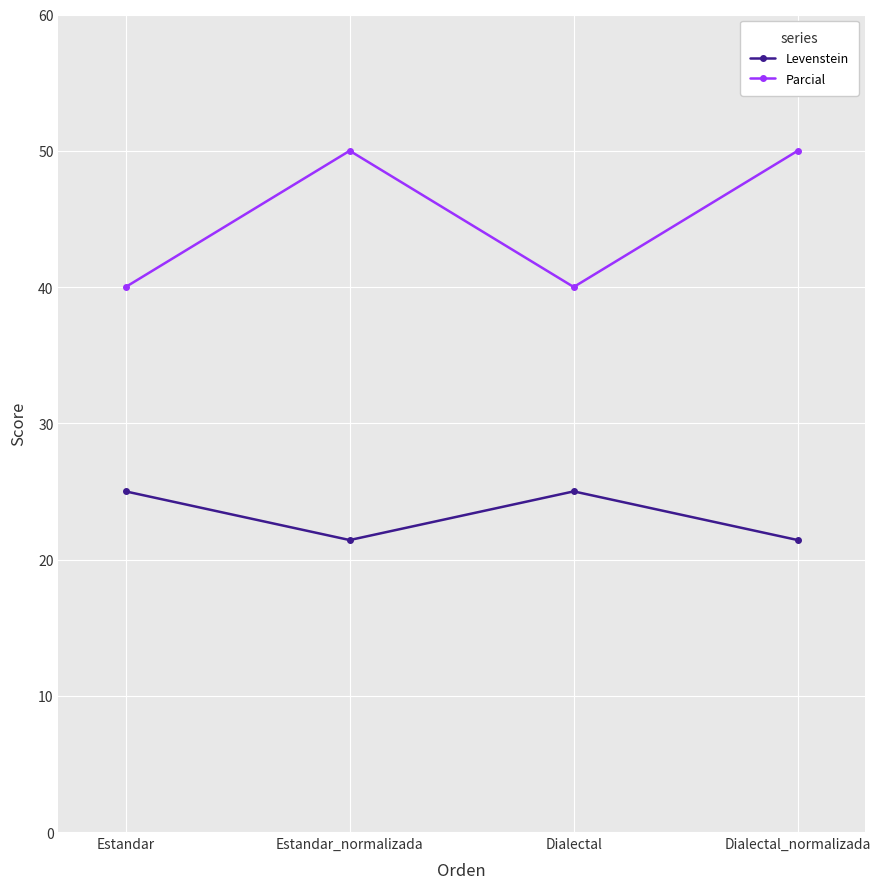

What value does the Levenstein series have at Dialectal?

25.0